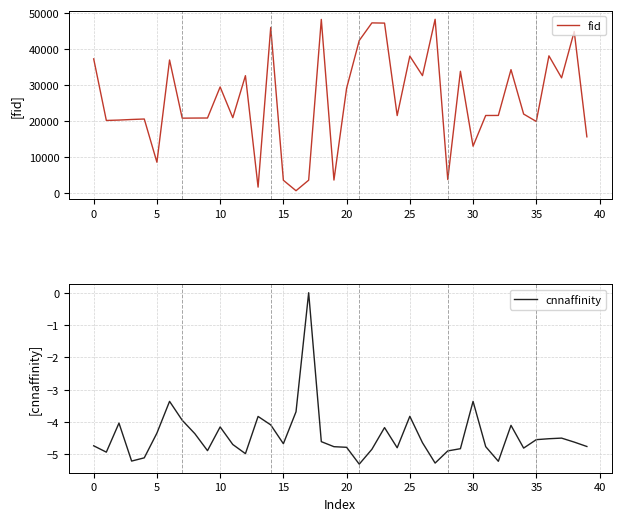

What is the minimum value for fid?

524